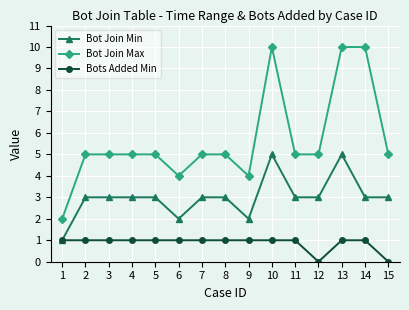

What is the total value across all series at 8?

9